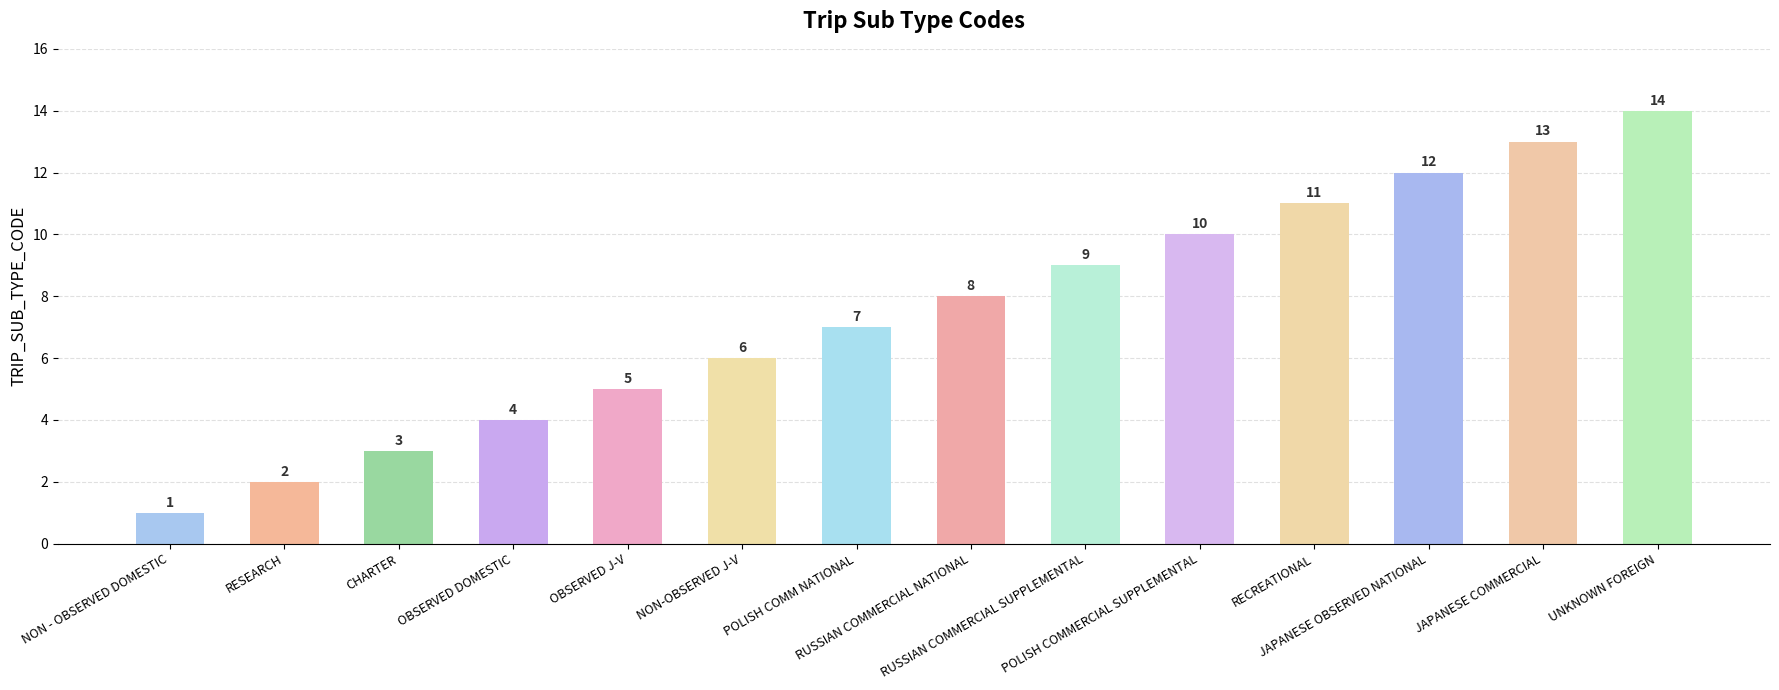

What is the ratio of the value at OBSERVED J-V to the value at POLISH COMM NATIONAL?

0.7